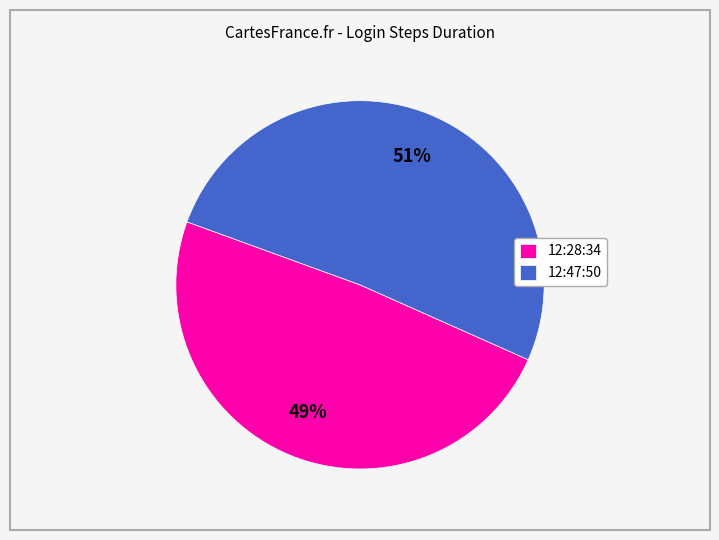

To the nearest percent, what portion does 12:47:50 represent?

51%